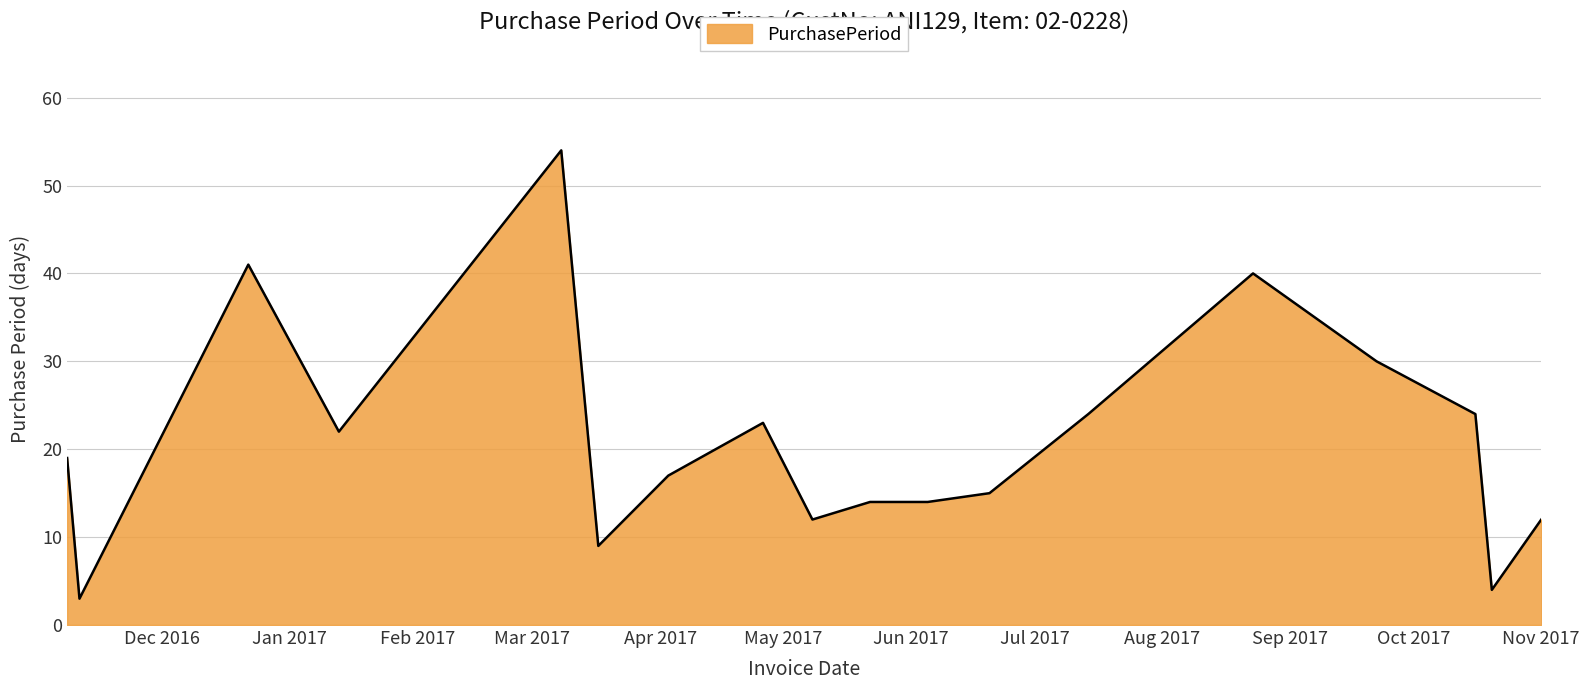

What is the smallest value displayed?

3